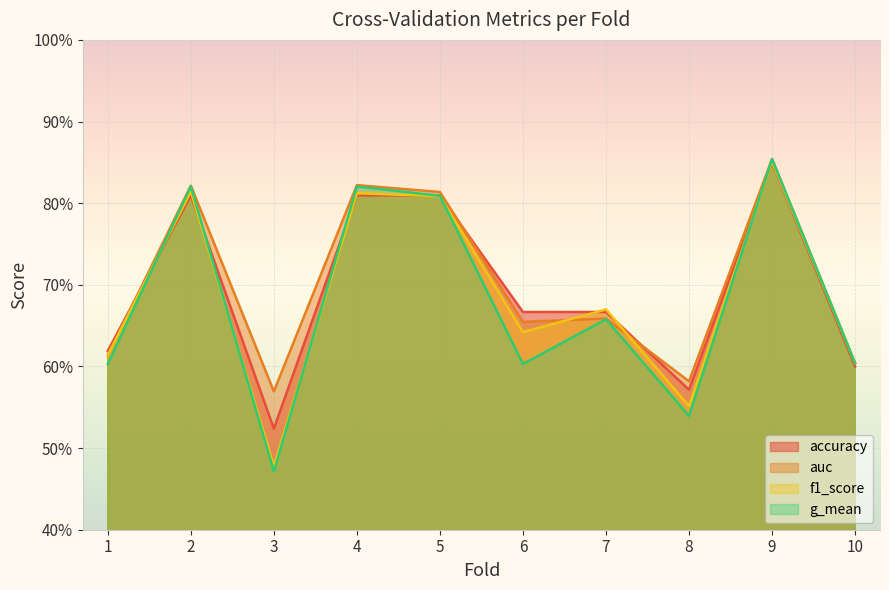

At 8, list the series in order from smallest to largest.

g_mean, f1_score, accuracy, auc